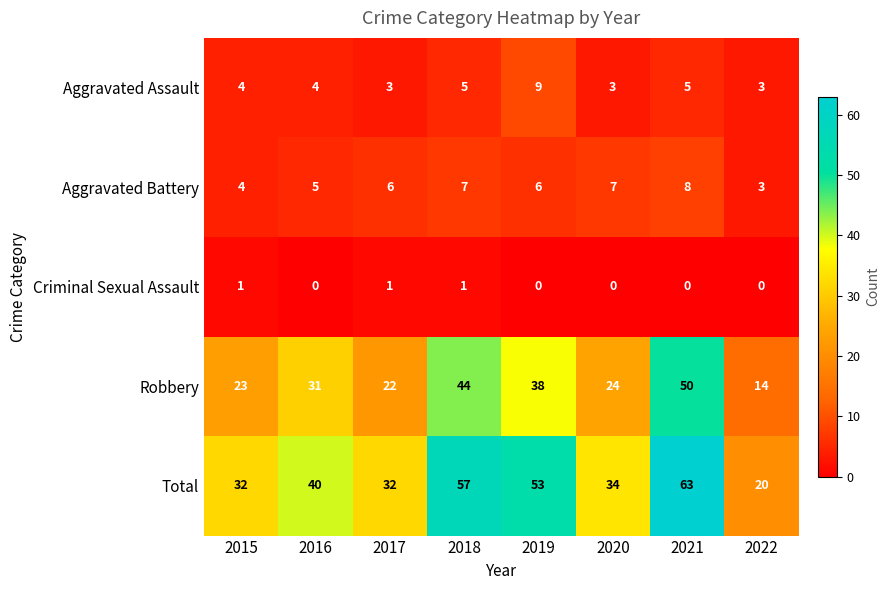

The value of Criminal Sexual Assault at 2017 is 0. True or false?

False